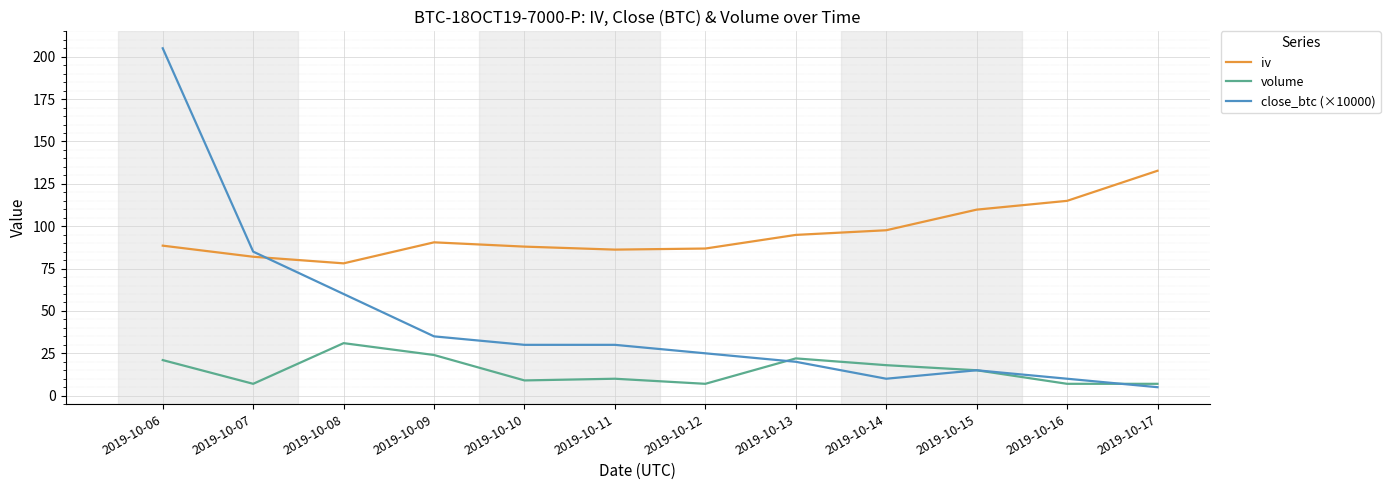

Which category has the highest value in the volume series?

2019-10-08